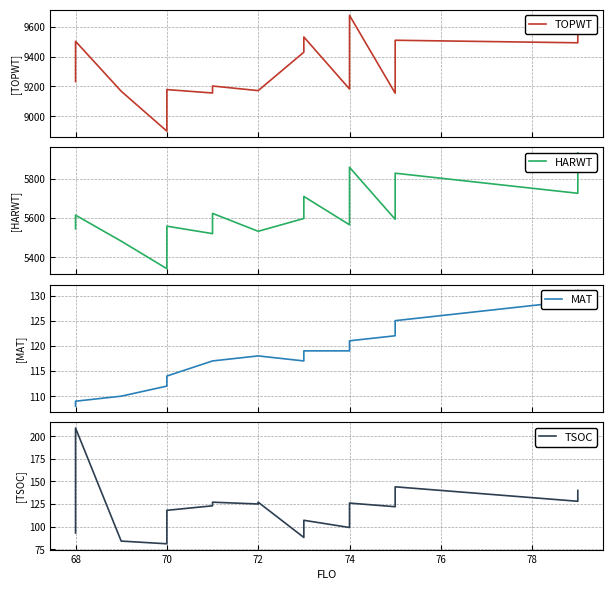

True or false: HARWT has a value of 1507 at 74.

False